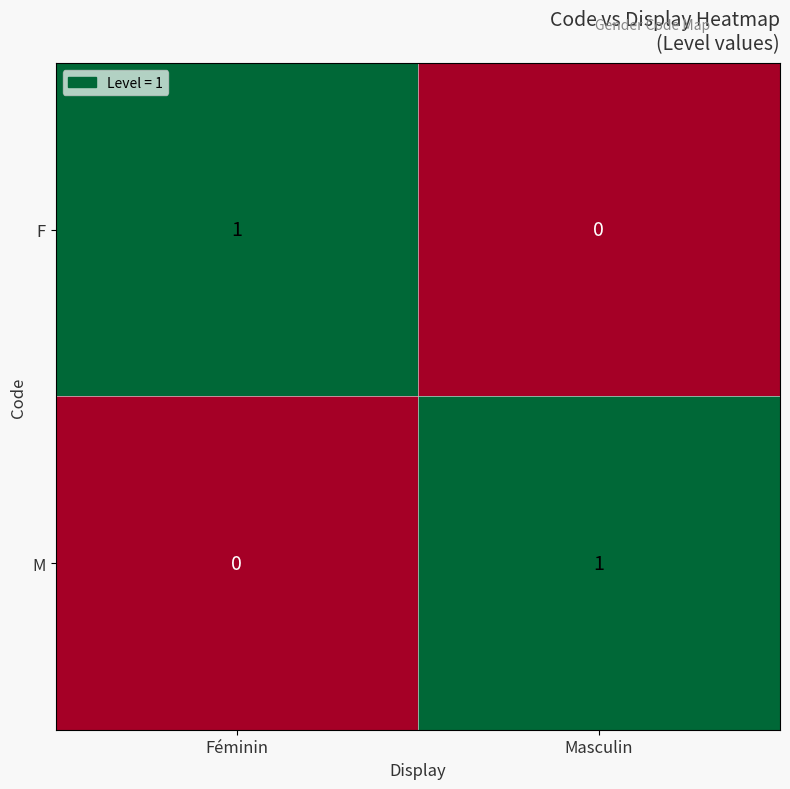

At how many categories does at least one series exceed 0?

2